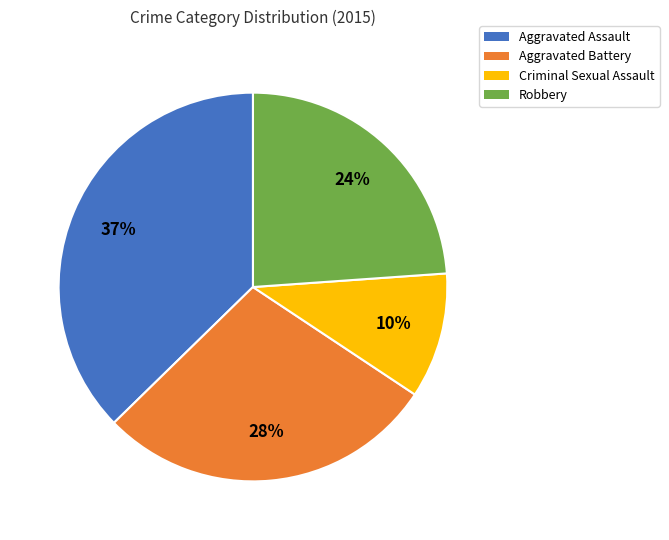

True or false: Aggravated Battery accounts for 28% of the total.

True